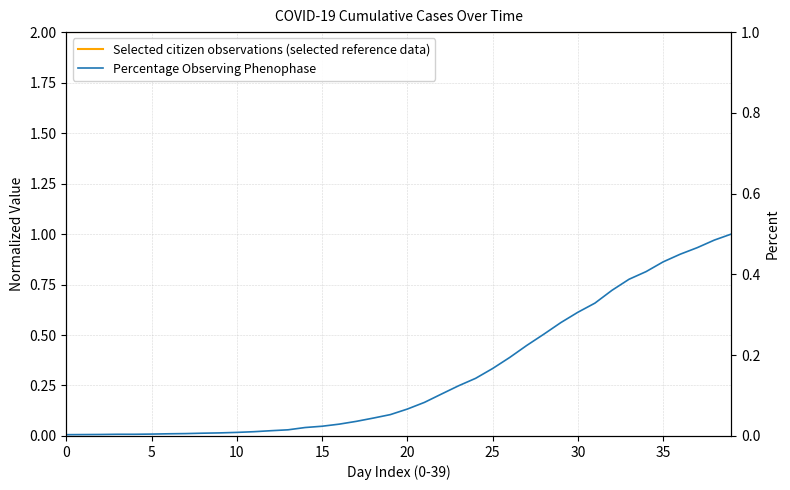

True or false: Percentage Observing Phenophase and Selected citizen observations (selected reference data) cross at least once.

False